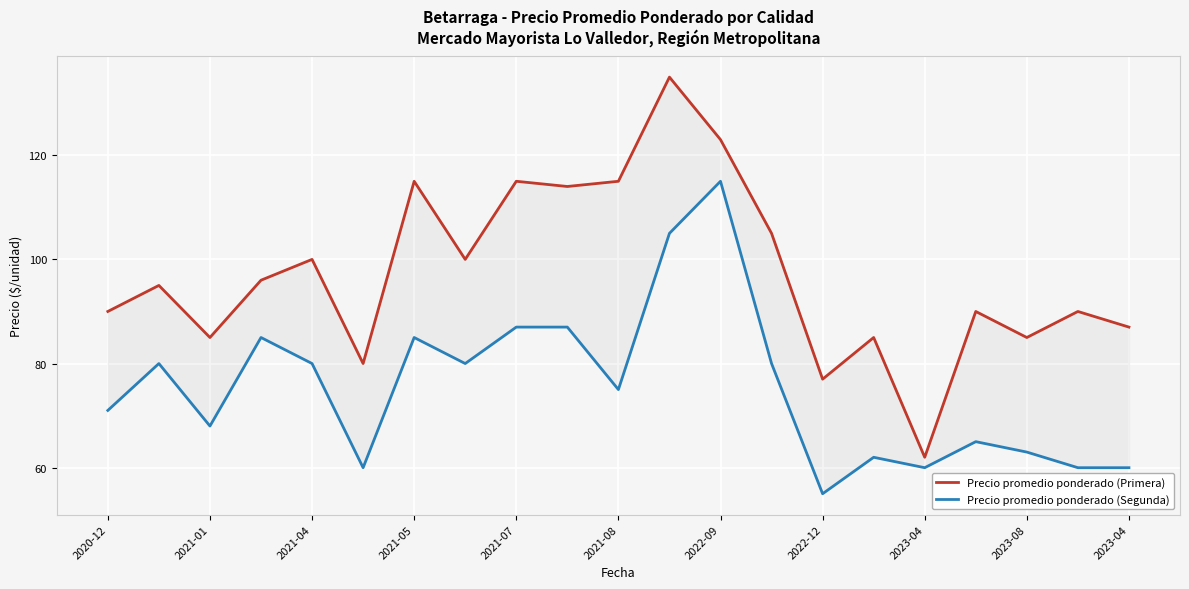

Reading left to right, extract all data points from this chart.

Precio promedio ponderado (Primera): 90	95	85	96	100	80	115	100	115	114	115	135	123	105	77	85	62	90	85	90	87
Precio promedio ponderado (Segunda): 71	80	68	85	80	60	85	80	87	87	75	105	115	80	55	62	60	65	63	60	60